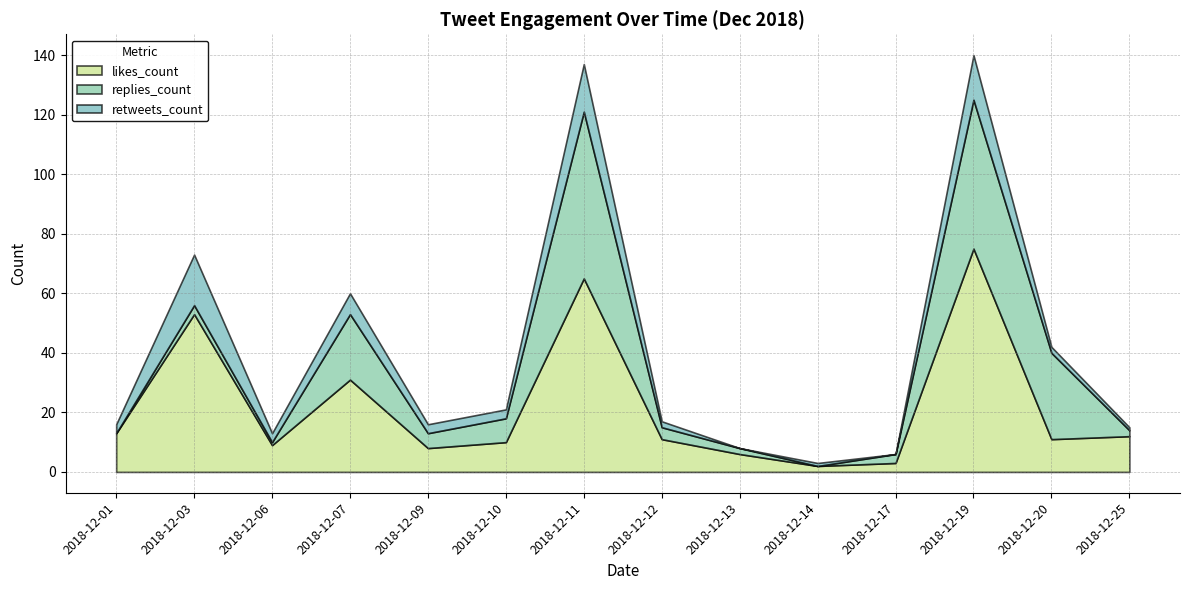

Reading left to right, extract all data points from this chart.

likes_count: 13	53	9	31	8	10	65	11	6	2	3	75	11	12
replies_count: 0	3	1	22	5	8	56	4	2	0	3	50	29	2
retweets_count: 3	17	3	7	3	3	16	2	0	1	0	15	2	1